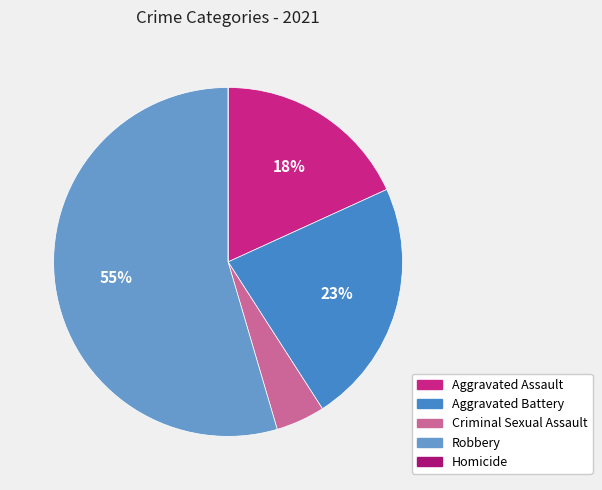

Rank the categories by value from highest to lowest.

Robbery, Aggravated Battery, Aggravated Assault, Criminal Sexual Assault, Homicide